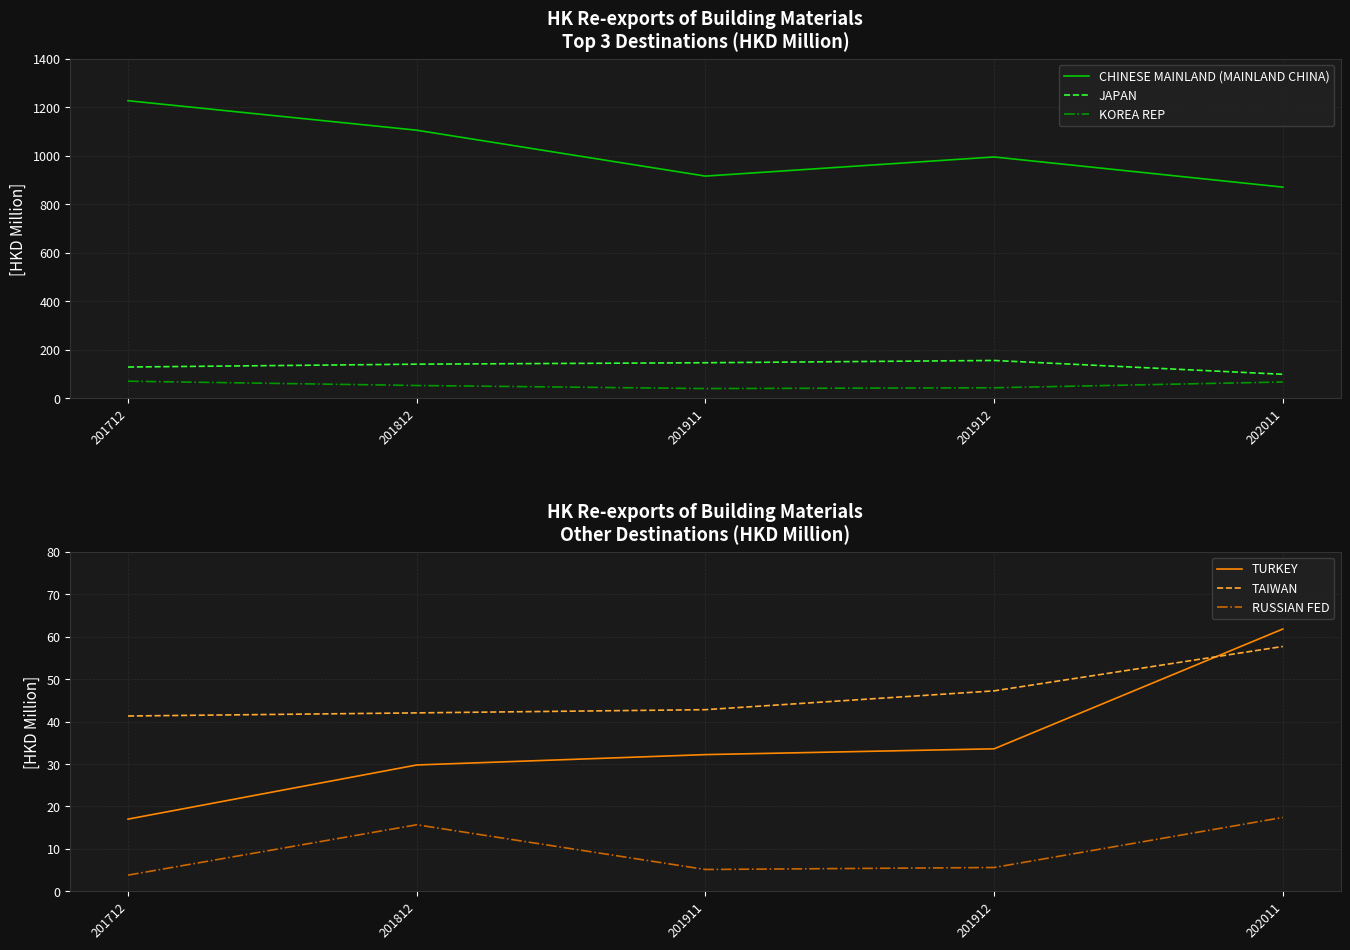

What is the difference between the second highest and second lowest values in the JAPAN series?

17.7